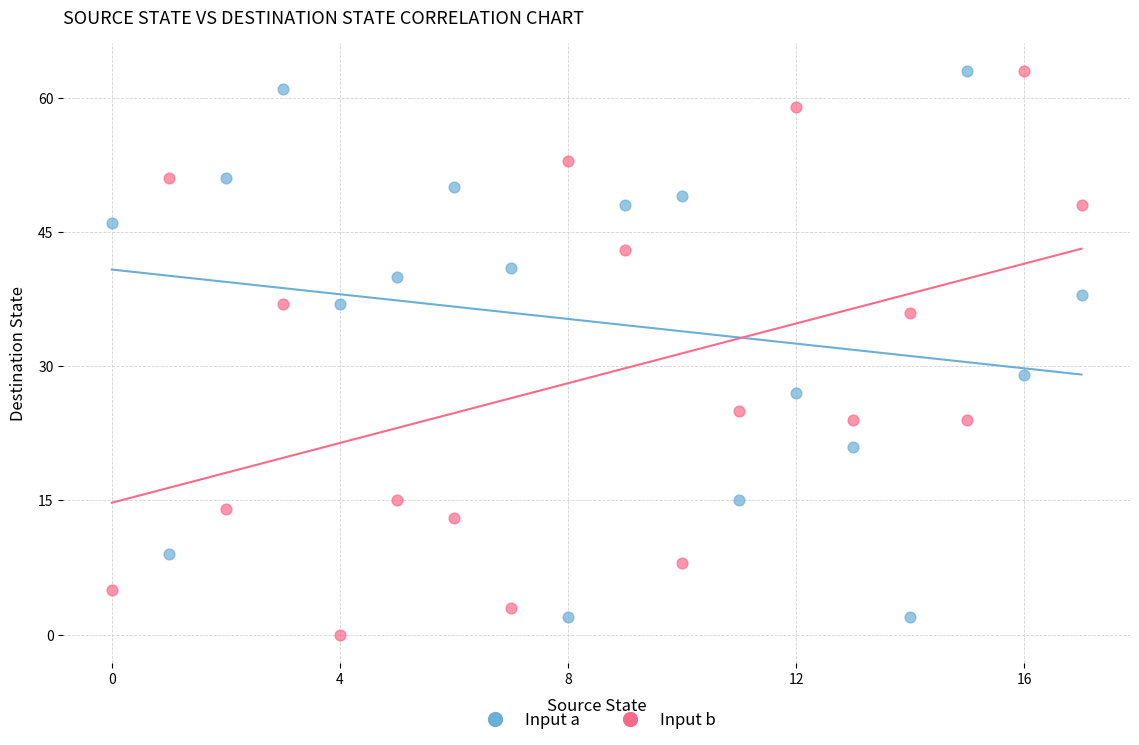

Across all data points, what is the range of Y values (max minus min)?

63